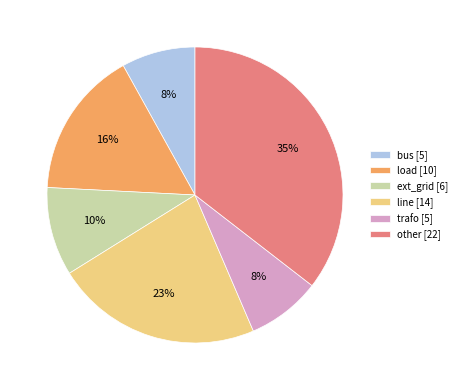

How many slices are in this pie chart?

6